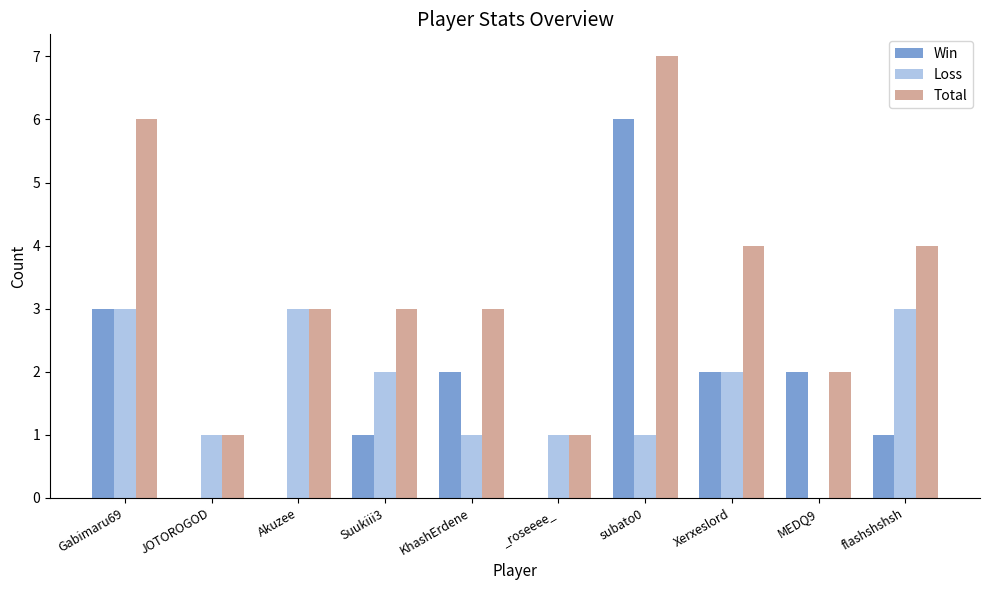

What is the total value across all series at flashshshsh?

8